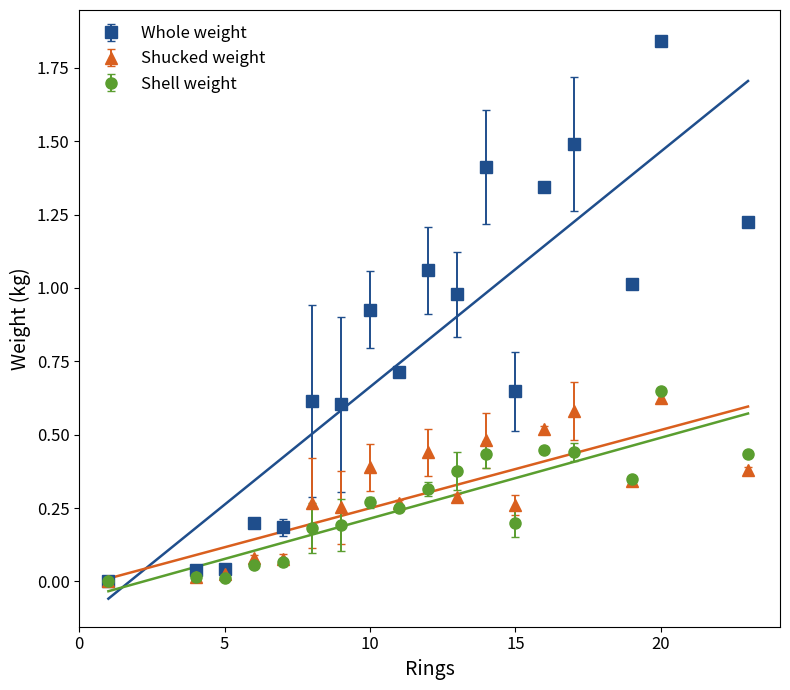

At which label does Shell weight reach its peak?

20